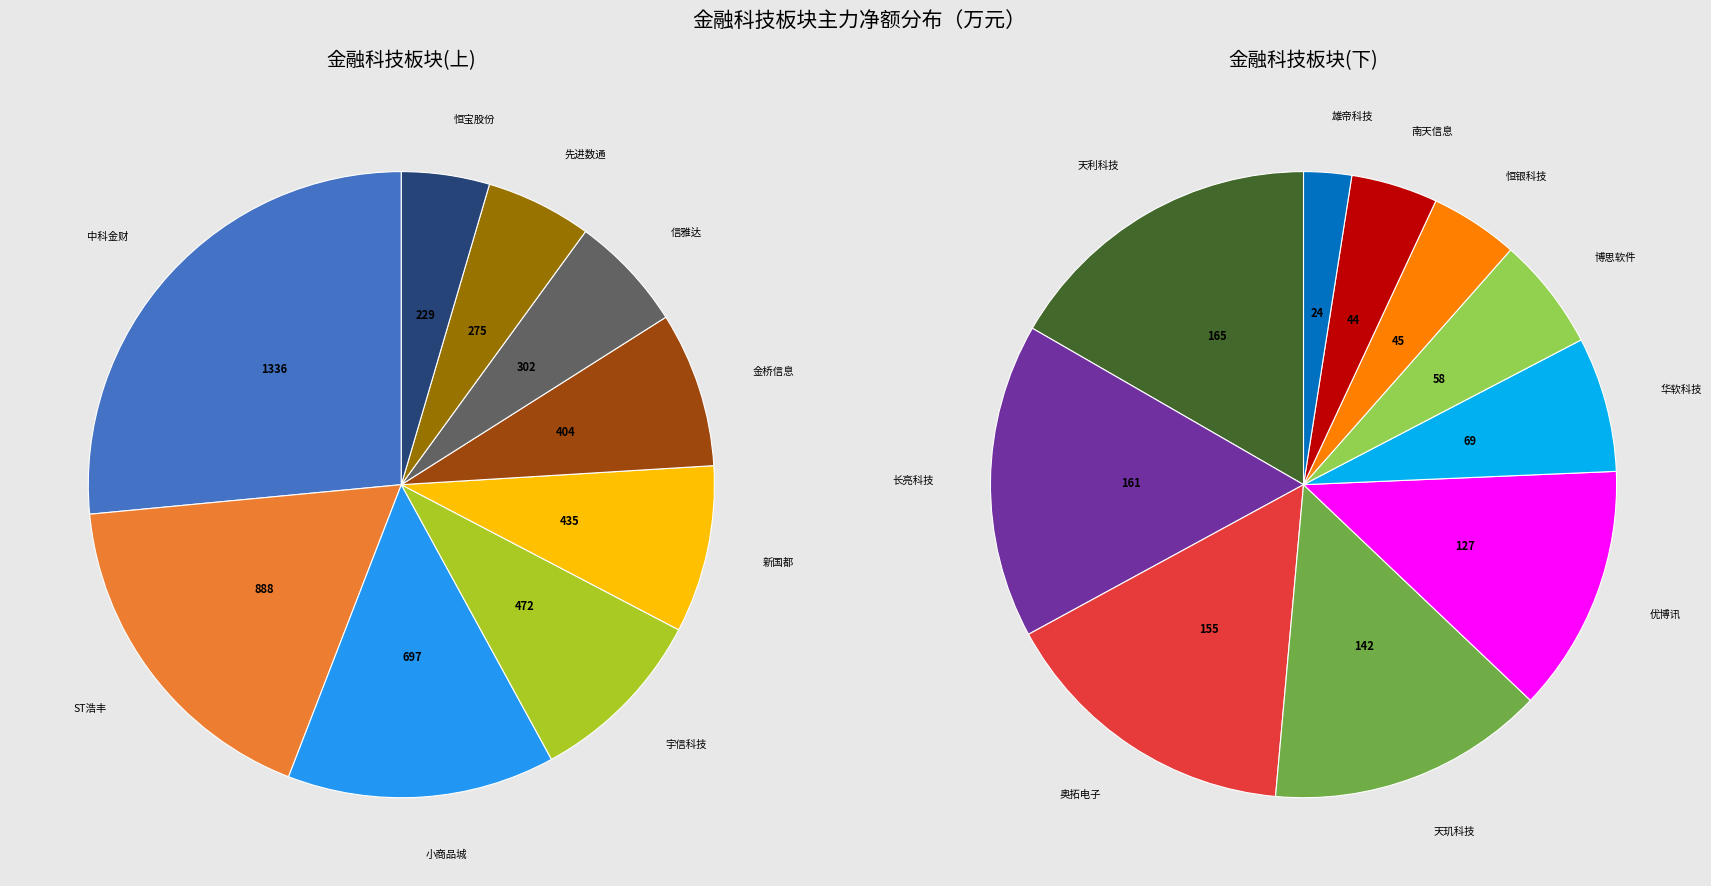

What is the smallest slice in the pie chart?

雄帝科技